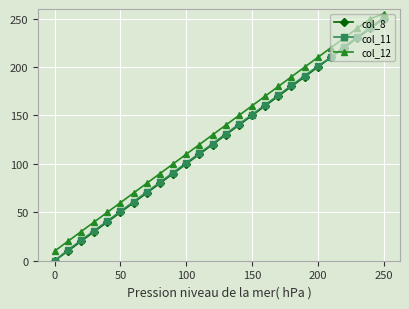

What is the maximum value for col_8?

250.0